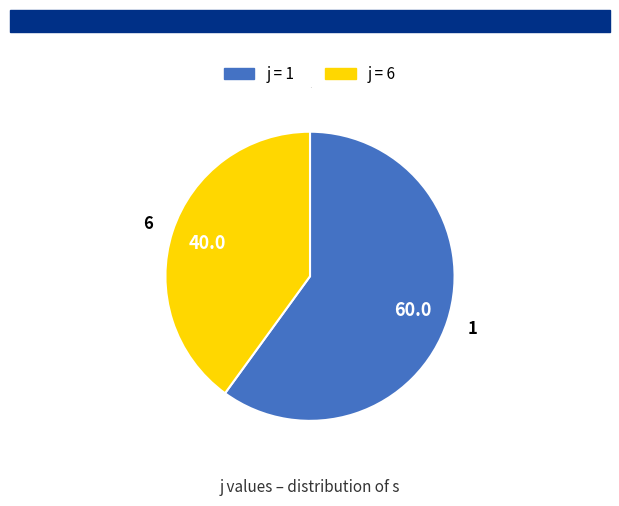

Is there a majority slice in this chart?

Yes